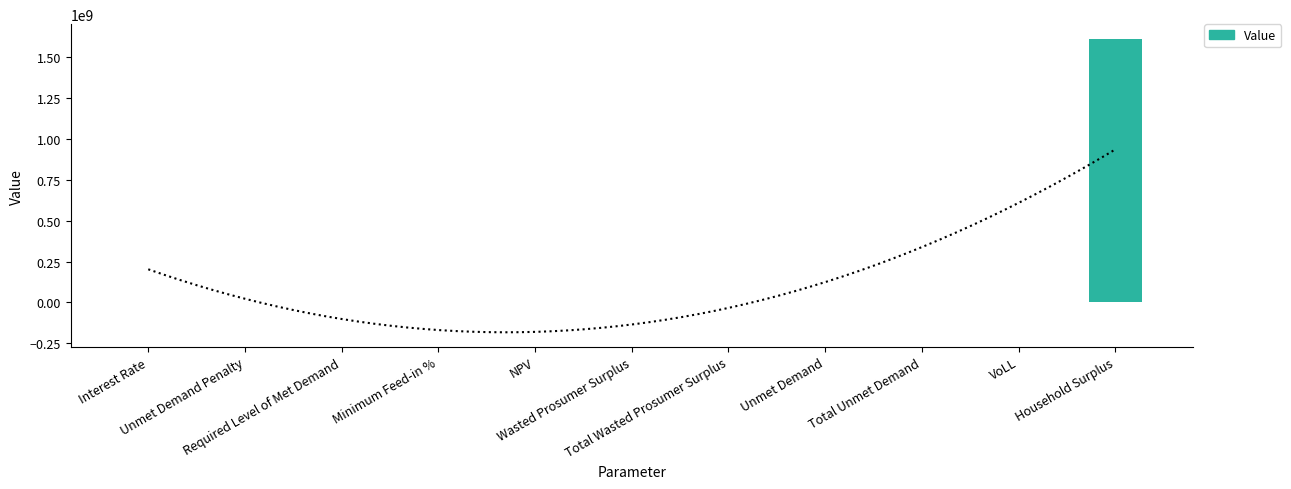

Between Household Surplus and NPV, which is larger?

Household Surplus